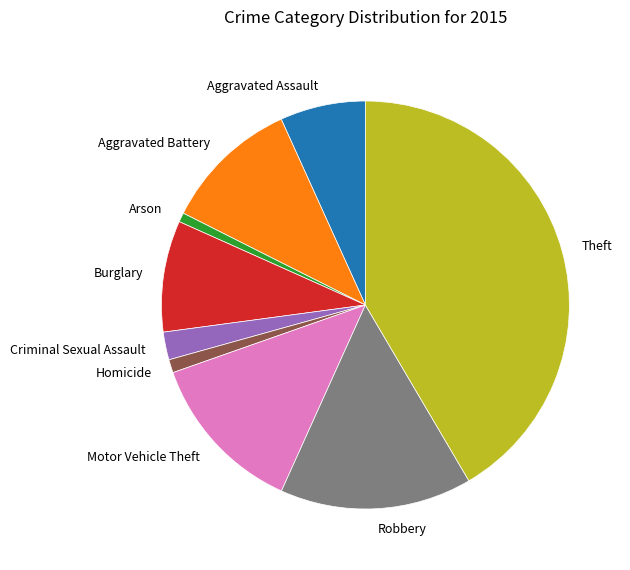

Between Aggravated Assault and Arson, which is larger?

Aggravated Assault